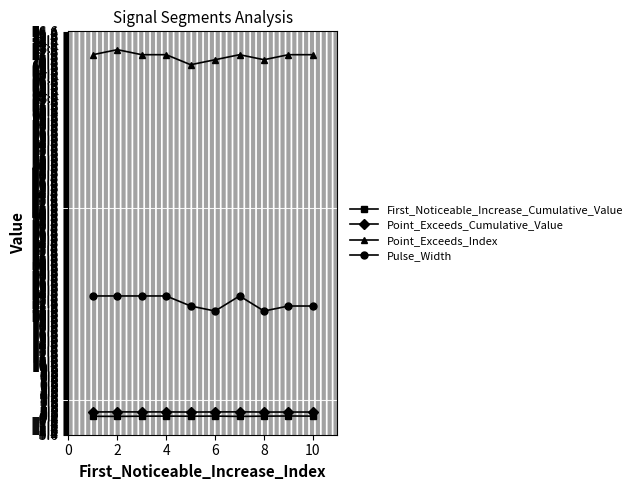

What is the difference between the maximum and second lowest values in the Point_Exceeds_Index series?

2.0